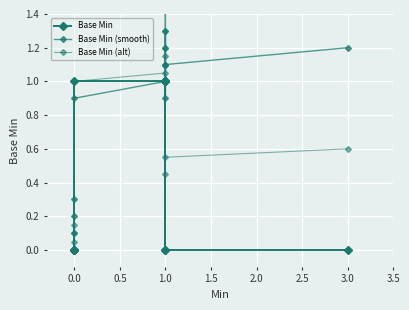

List the series in order of their overall mean, lowest first.

Base Min, Base Min (alt), Base Min (smooth)